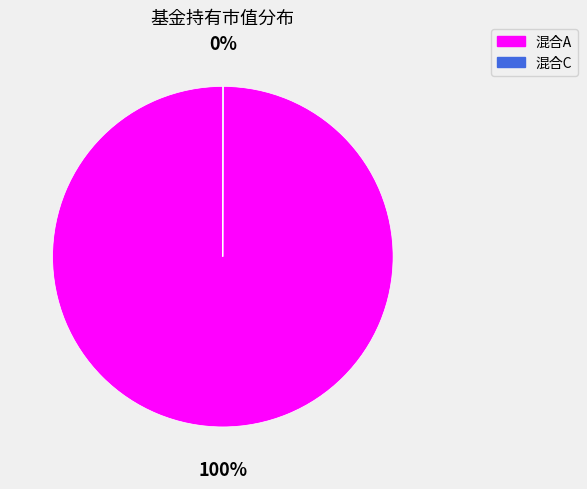

To the nearest percent, what is the difference between the largest and smallest slice percentages?

100%